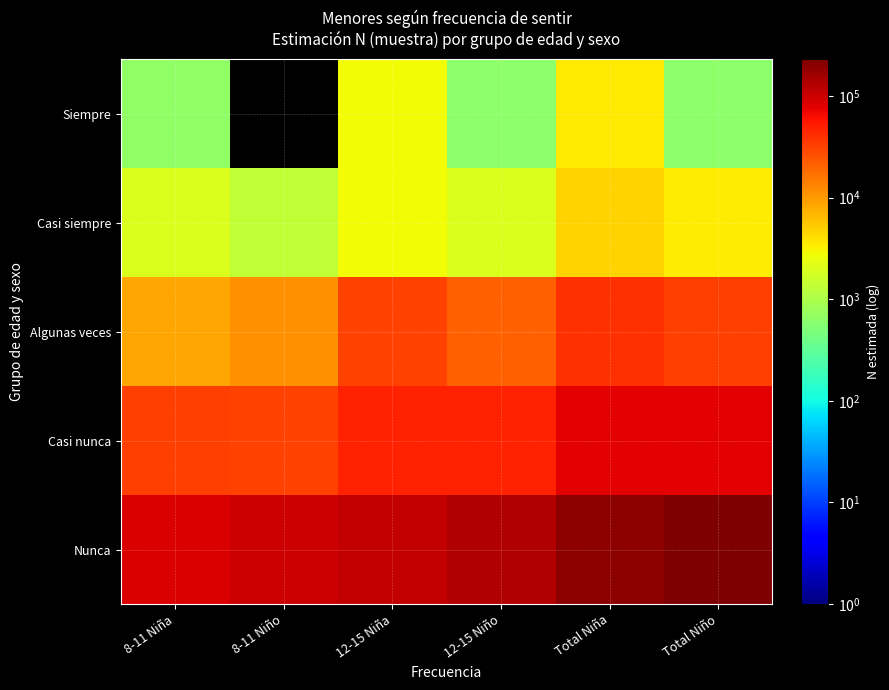

Rank the series at Total Niña from highest to lowest value.

Nunca, Casi nunca, Algunas veces, Casi siempre, Siempre